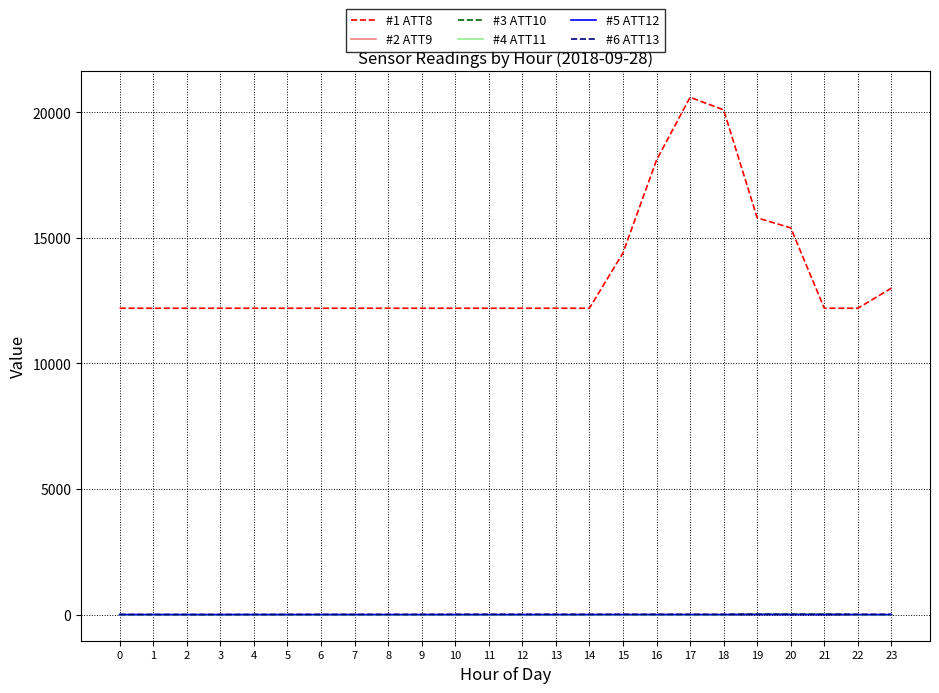

Reading left to right, transcribe all the data shown in this chart.

#1 ATT8: 0=12200.0	1=12200.0	2=12200.0	3=12200.0	4=12200.0	5=12200.0	6=12200.0	7=12200.0	8=12200.0	9=12200.0	10=12200.0	11=12200.0	12=12200.0	13=12200.0	14=12200.0	15=14400.0	16=18100.0	17=20600.0	18=20100.0	19=15800.0	20=15400.0	21=12200.0	22=12200.0	23=13000.0
#2 ATT9: 0=-10.0	1=-10.0	2=-10.0	3=-10.0	4=-10.0	5=-10.0	6=-10.0	7=-10.0	8=-10.0	9=-10.0	10=-10.0	11=-10.0	12=-10.0	13=-10.0	14=-10.0	15=-10.0	16=-10.0	17=-10.0	18=-10.0	19=28.5	20=24.8	21=21.1	22=-10.0	23=-10.0
#3 ATT10: 0=-10.0	1=-10.0	2=-10.0	3=-10.0	4=-10.0	5=-10.0	6=-10.0	7=-10.0	8=-10.0	9=-10.0	10=-10.0	11=-10.0	12=-10.0	13=-10.0	14=-10.0	15=-10.0	16=-10.0	17=-10.0	18=-10.0	19=23.8	20=22.0	21=14.7	22=-10.0	23=-10.0
#4 ATT11: 0=-10.0	1=-10.0	2=-10.0	3=-10.0	4=-10.0	5=-10.0	6=-10.0	7=-10.0	8=-10.0	9=-10.0	10=-10.0	11=-10.0	12=-10.0	13=-10.0	14=-10.0	15=-10.0	16=-10.0	17=-10.0	18=-10.0	19=17.9	20=20.0	21=20.0	22=-10.0	23=-10.0
#5 ATT12: 0=1.8	1=2.2	2=1.4	3=1.0	4=2.2	5=2.4	6=1.8	7=2.2	8=1.9	9=1.6	10=0.9	11=0.4	12=0.5	13=0.9	14=2.0	15=2.4	16=2.9	17=2.8	18=1.9	19=3.8	20=1.4	21=1.0	22=0.6	23=0.7
#6 ATT13: 0=5.8	1=5.1	2=4.1	3=5.3	4=5.5	5=6.4	6=7.2	7=7.5	8=7.9	9=8.1	10=10.3	11=12.0	12=11.3	13=10.4	14=10.3	15=11.1	16=10.7	17=10.4	18=9.5	19=9.3	20=9.0	21=9.3	22=11.0	23=10.2